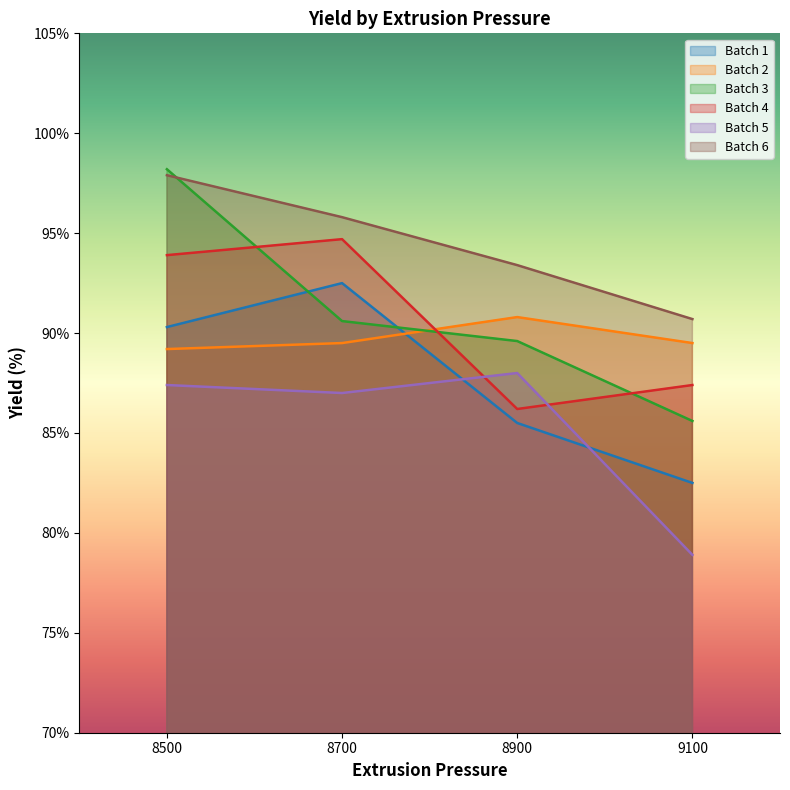

What is the smallest value displayed?

78.9